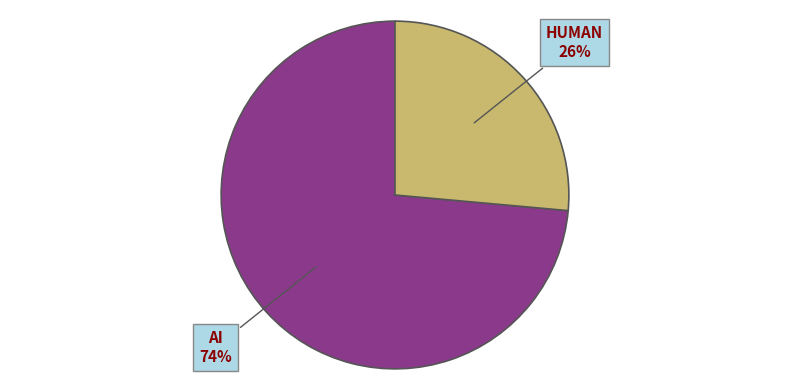

Is there a majority slice in this chart?

Yes